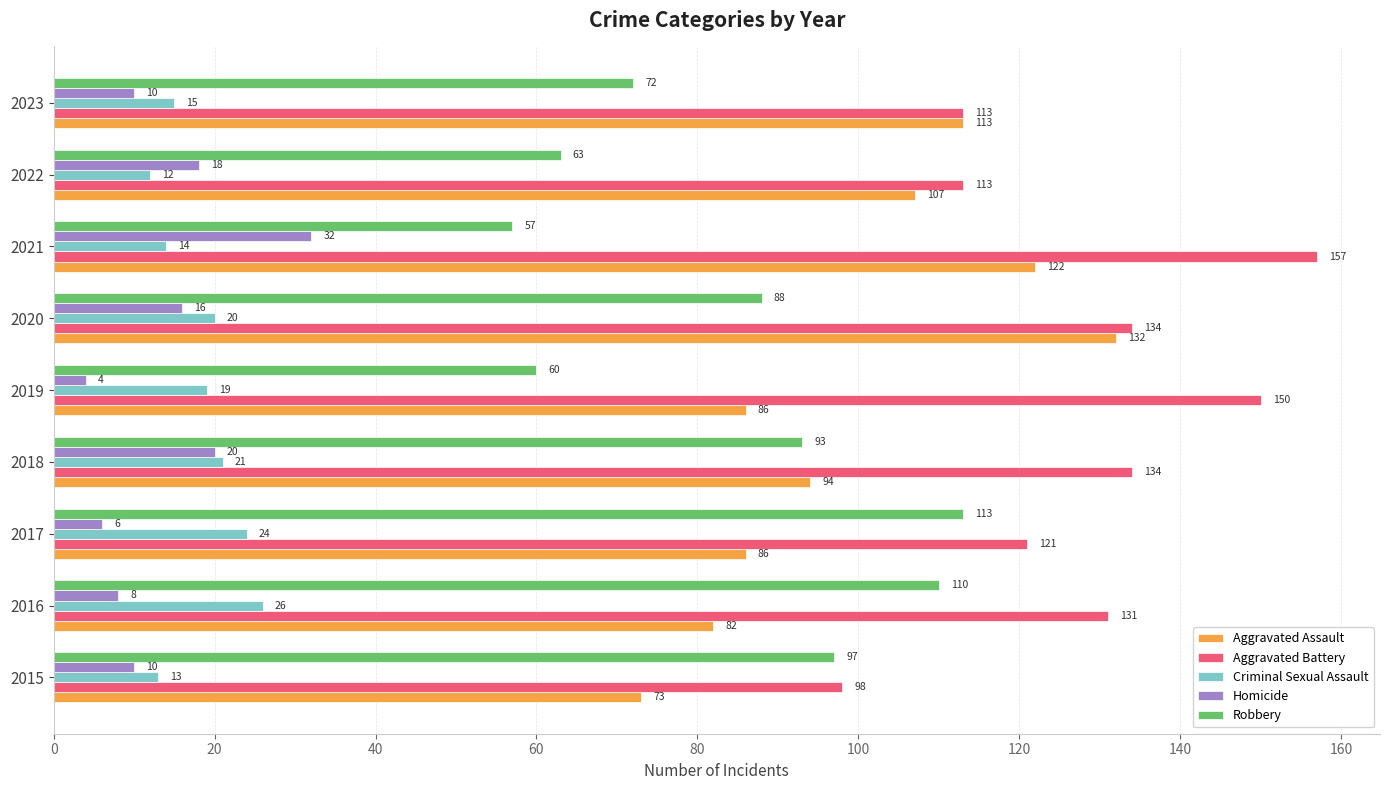

What is the sum of the Aggravated Battery values at 2023 and 2020?

247